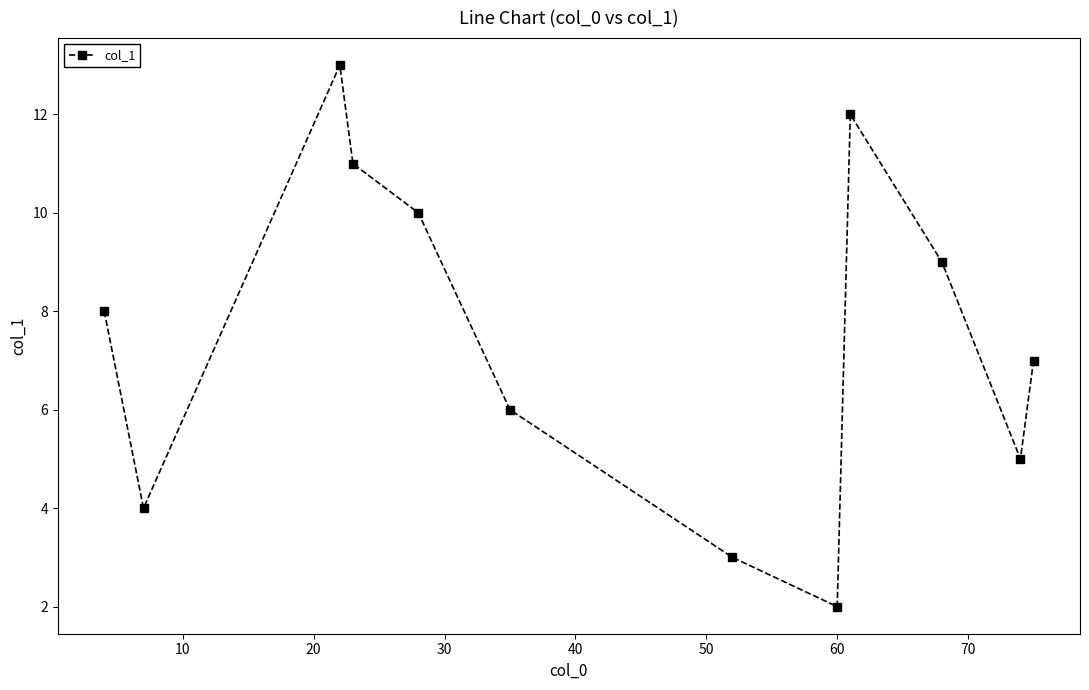

Is this an area chart (filled region under the line)?

No